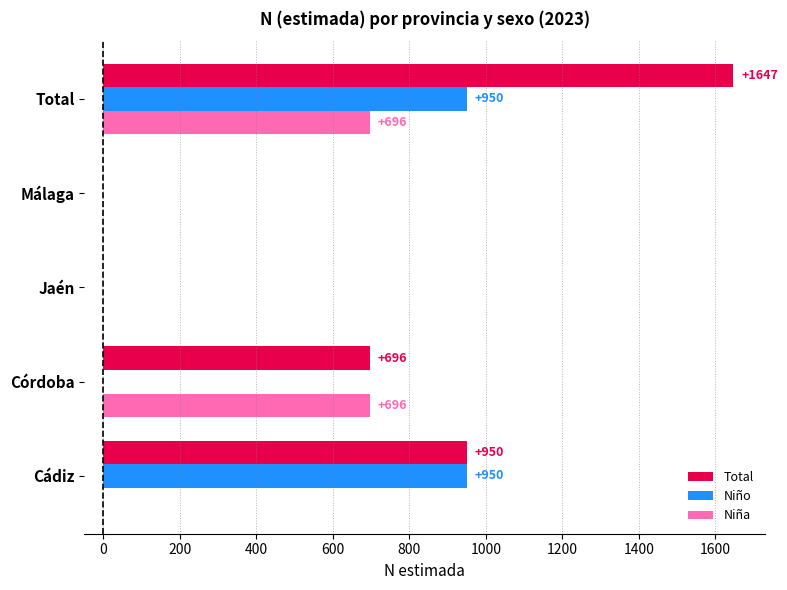

Which label corresponds to the largest value in the chart?

Total